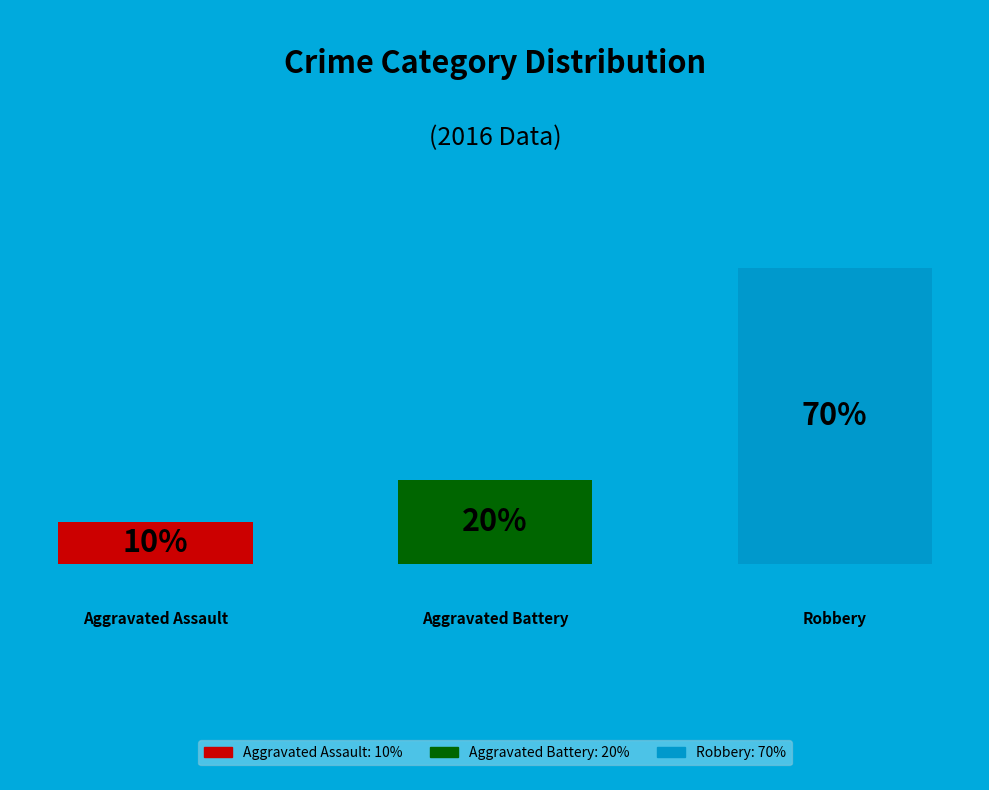

To the nearest percent, what is the average slice percentage?

33%